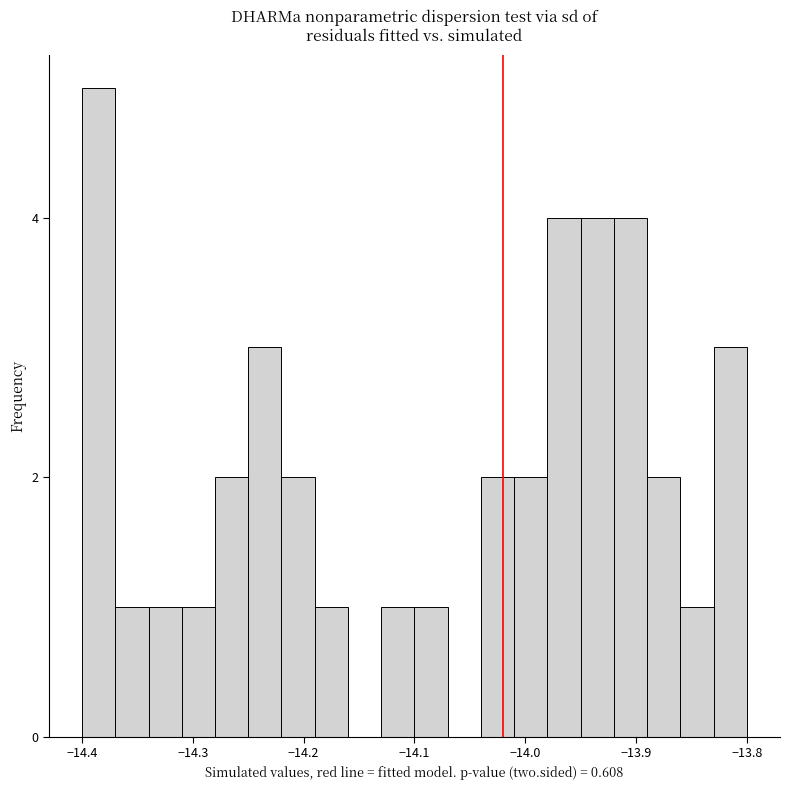

Read against the x-axis, roughly where is the centre of the tallest bar?

-14.38